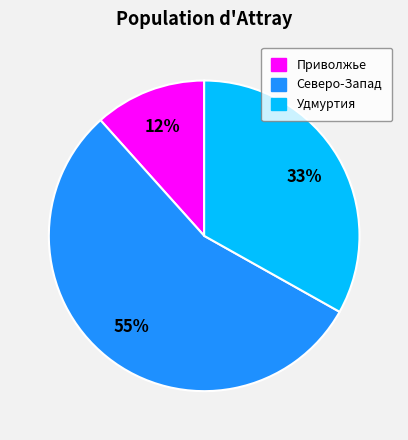

Combined, do Удмуртия and Приволжье account for over 50%?

No